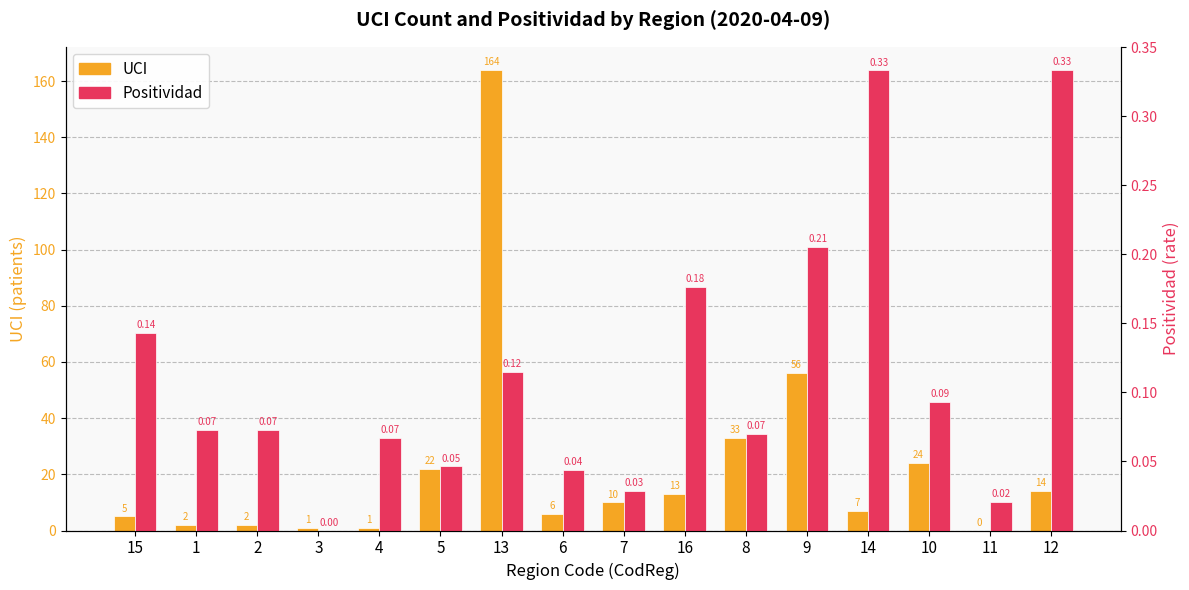

What is the difference between the second highest and second lowest values in the Positividad series?

0.3